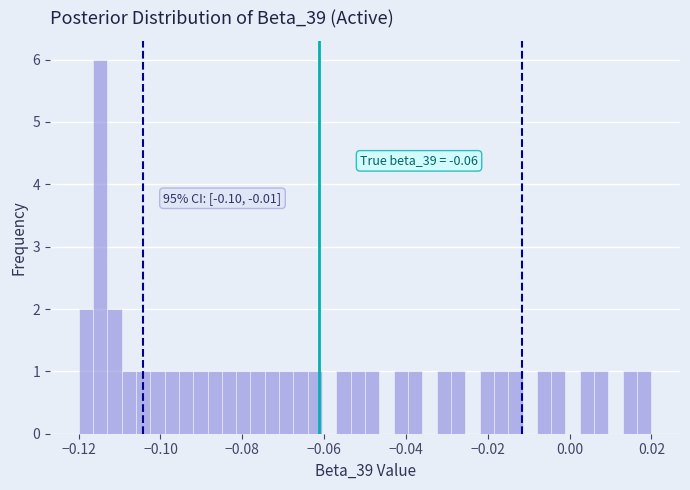

Around what value on the x-axis is the tallest bar? Give the approximate position of its centre, as read against the axis.

-0.114